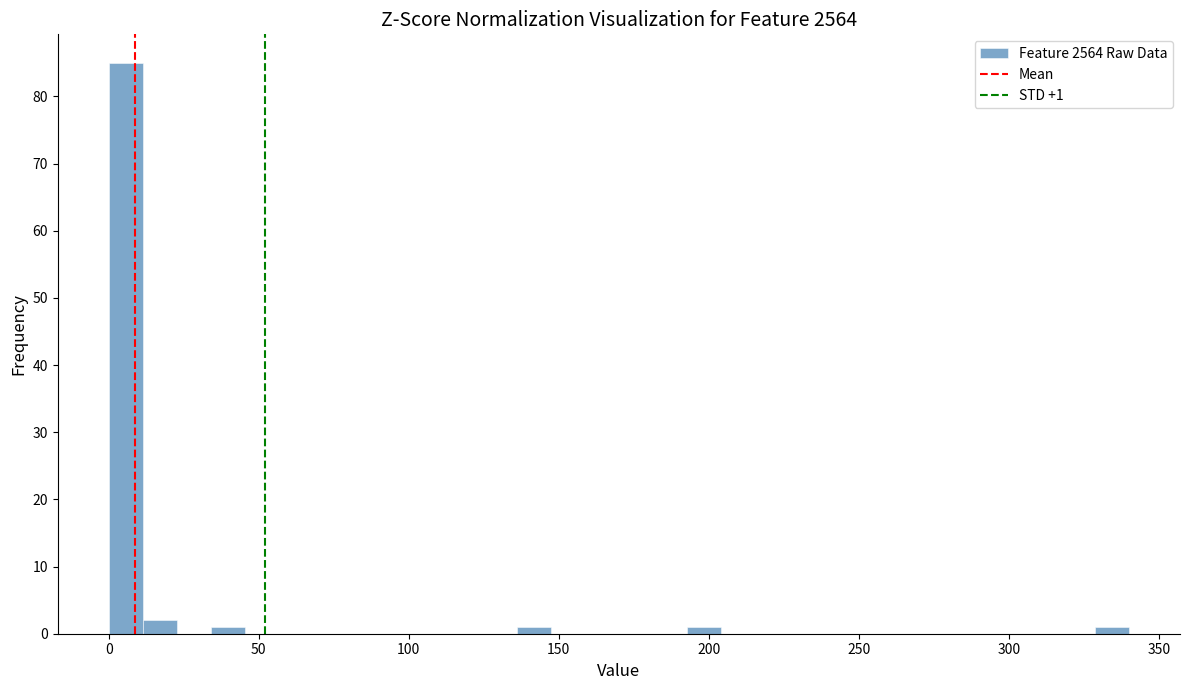

Around what value on the x-axis is the tallest bar? Give the approximate position of its centre, as read against the axis.

5